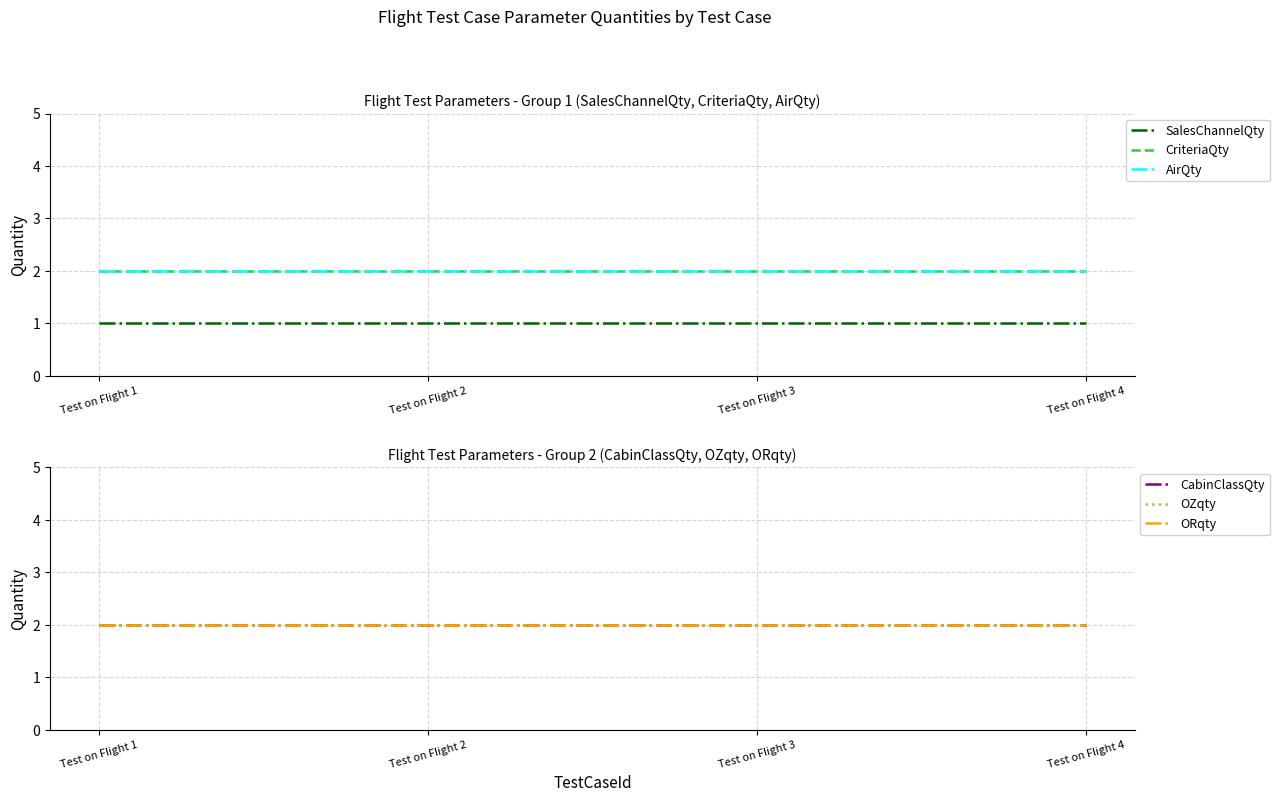

Between Test on Flight 2 and Test on Flight 1, which is larger?

Test on Flight 2